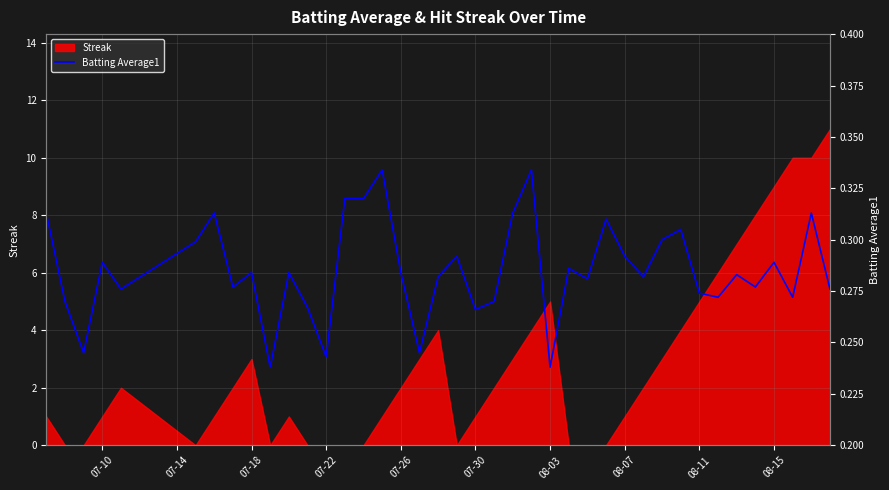

Is it true that Streak equals 5 at 08-03?

True